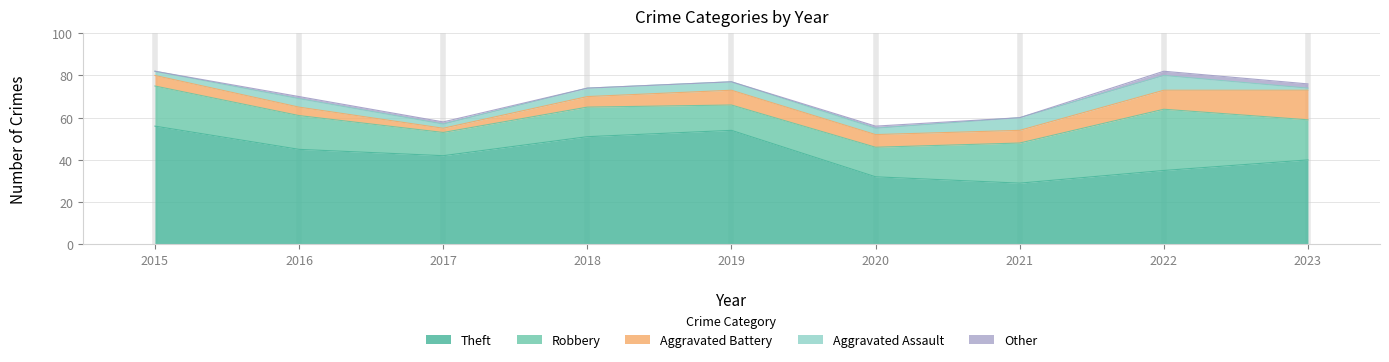

True or false: Theft and Other intersect in this chart.

False